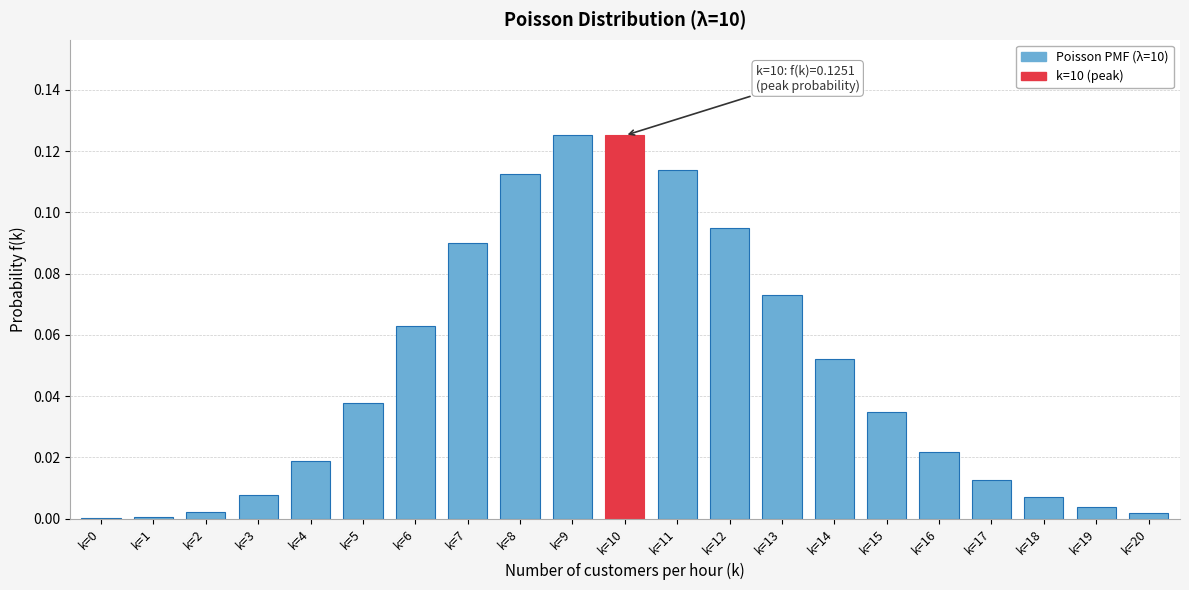

What is the sum of all values?

1.0